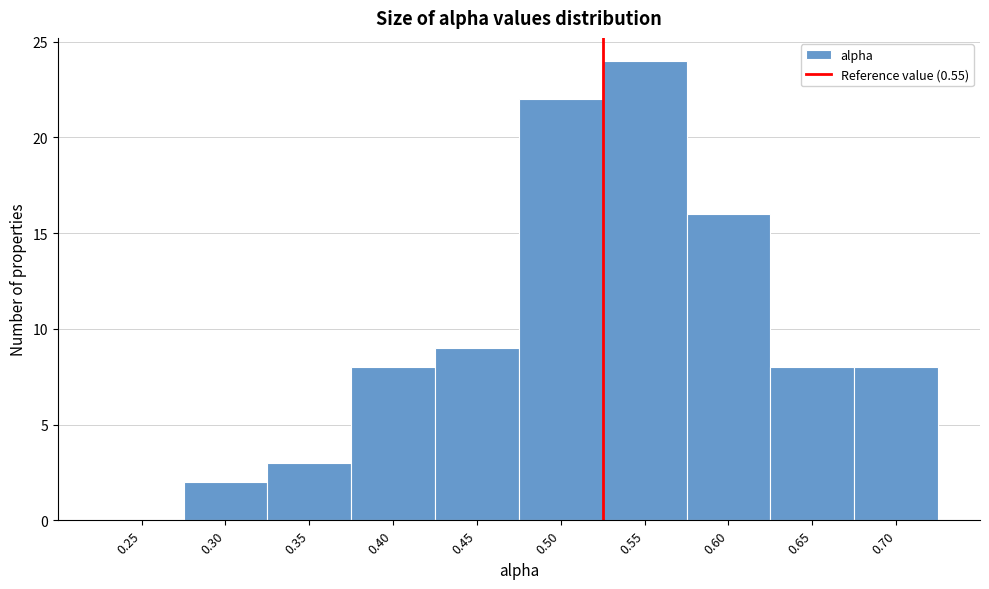

Reading left to right, transcribe all the data shown in this chart.

0.25=0	0.30=2	0.35=3	0.40=8	0.45=9	0.50=22	0.55=24	0.60=16	0.65=8	0.70=8